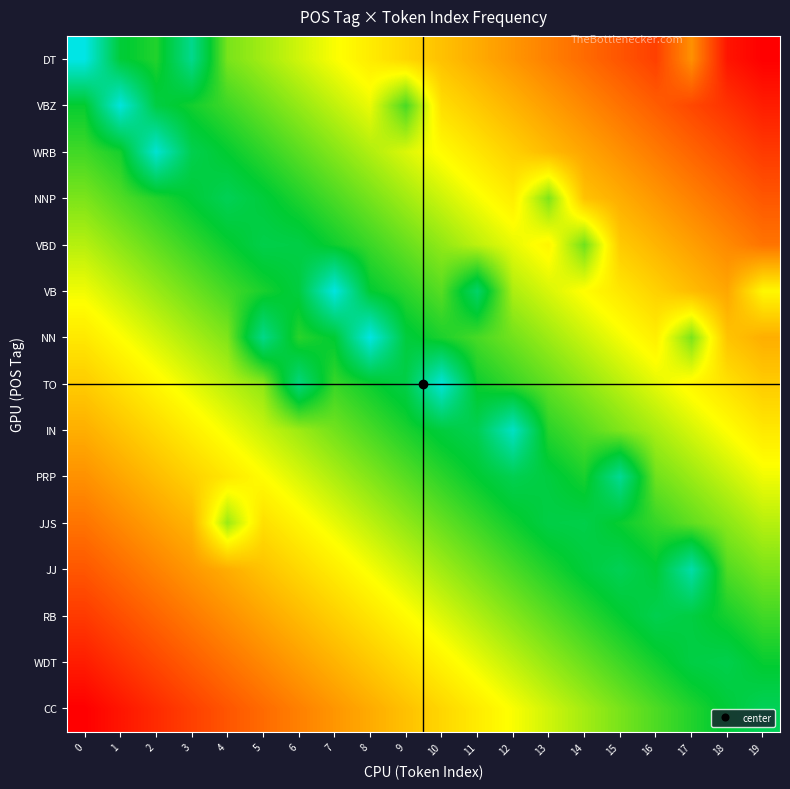

Which series changed the most between 7 and 9?

VB